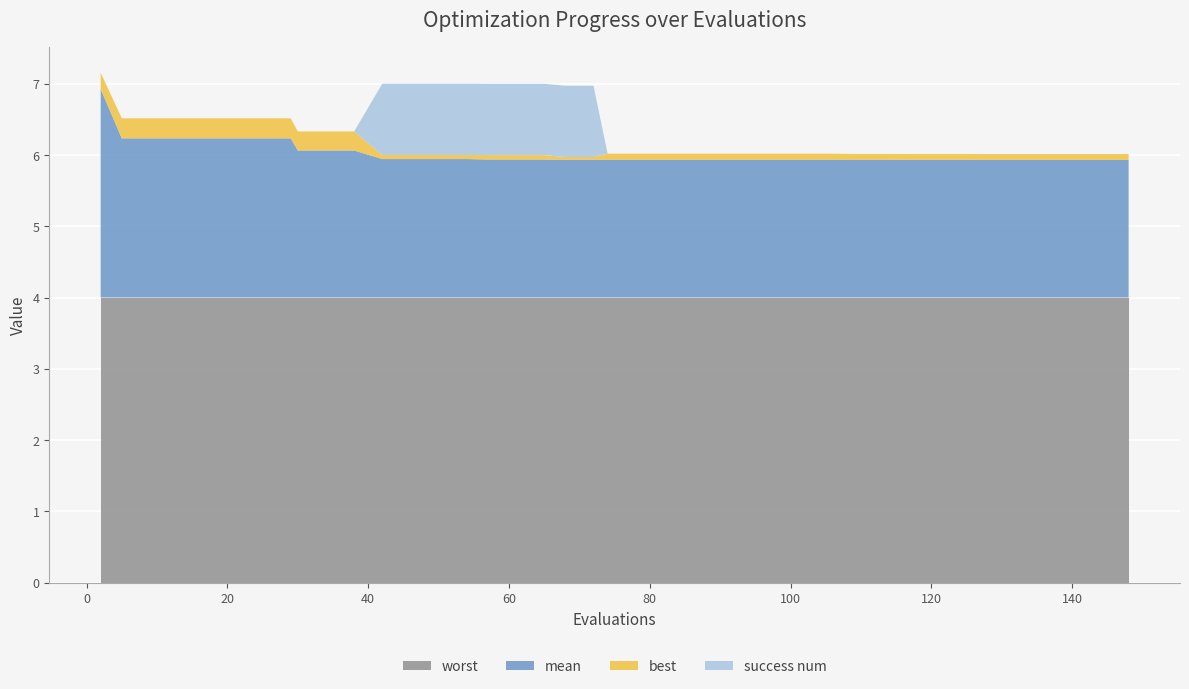

Reading left to right, extract all data points from this chart.

mean: 2.9	2.2	2.2	2.2	2.2	2.2	2.2	2.2	2.1	2.1	2.1	1.9	1.9	1.9	1.9	1.9	1.9	1.9	1.9	1.9	1.9	1.9	1.9	1.9	1.9	1.9	1.9	1.9	1.9	1.9	1.9	1.9	1.9	1.9	1.9	1.9	1.9	1.9	1.9	1.9
best: 0.2	0.3	0.3	0.3	0.3	0.3	0.3	0.3	0.3	0.3	0.3	0.1	0.1	0.1	0.1	0.1	0.1	0.1	0.0	0.0	0.1	0.1	0.1	0.1	0.1	0.1	0.1	0.1	0.1	0.1	0.1	0.1	0.1	0.1	0.1	0.1	0.1	0.1	0.1	0.1
worst: 4.0	4.0	4.0	4.0	4.0	4.0	4.0	4.0	4.0	4.0	4.0	4.0	4.0	4.0	4.0	4.0	4.0	4.0	4.0	4.0	4.0	4.0	4.0	4.0	4.0	4.0	4.0	4.0	4.0	4.0	4.0	4.0	4.0	4.0	4.0	4.0	4.0	4.0	4.0	4.0
success num: 0.0	0.0	0.0	0.0	0.0	0.0	0.0	0.0	0.0	0.0	0.0	1.0	1.0	1.0	1.0	1.0	1.0	1.0	1.0	1.0	0.0	0.0	0.0	0.0	0.0	0.0	0.0	0.0	0.0	0.0	0.0	0.0	0.0	0.0	0.0	0.0	0.0	0.0	0.0	0.0